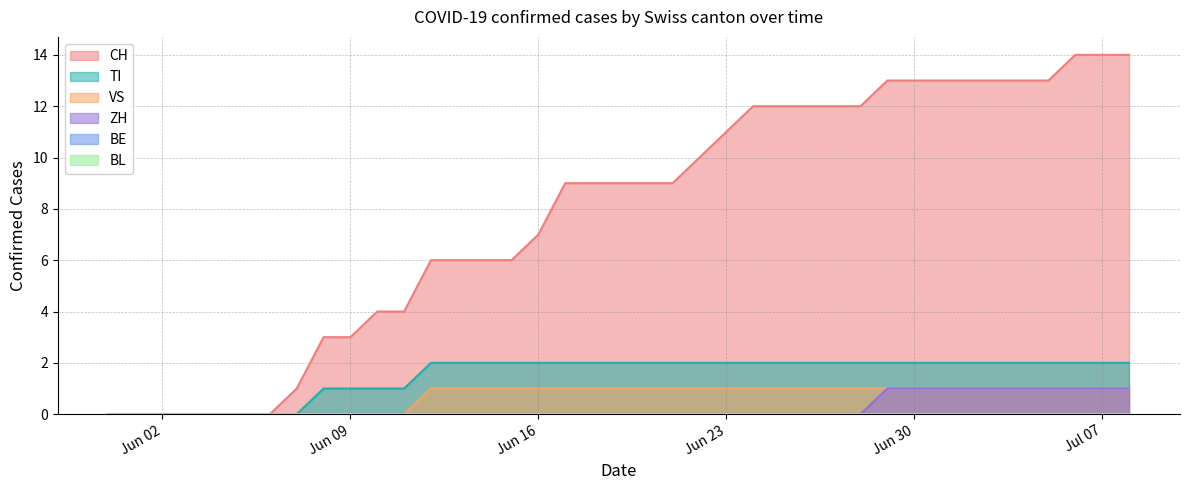

True or false: TI has more than 2 points higher than both neighbors.

False